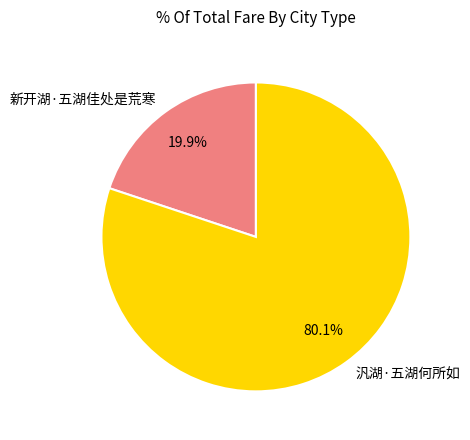

Is it true that 新开湖·五湖佳处是荒寒 is 10% of the pie?

False